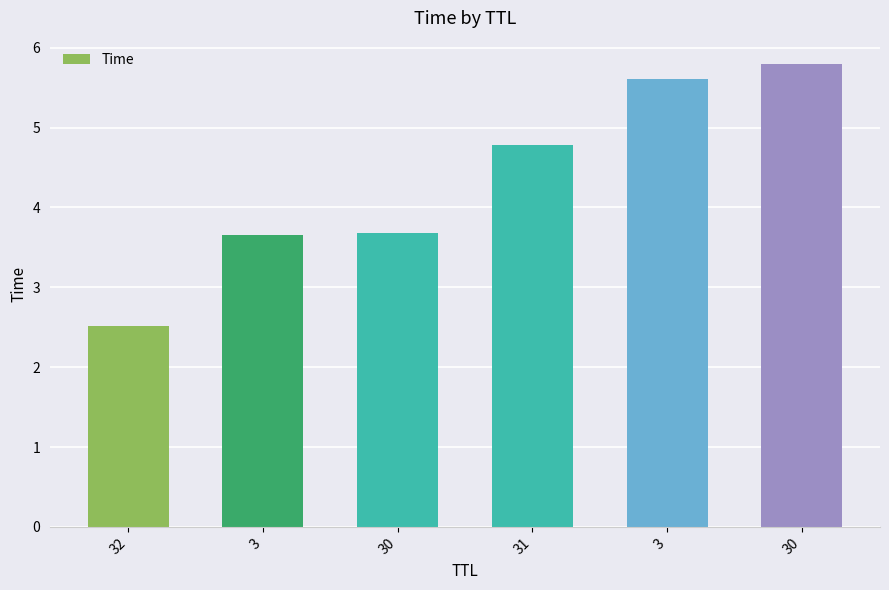

List the labels in order of value, smallest first.

32, 3, 30, 31, 3, 30